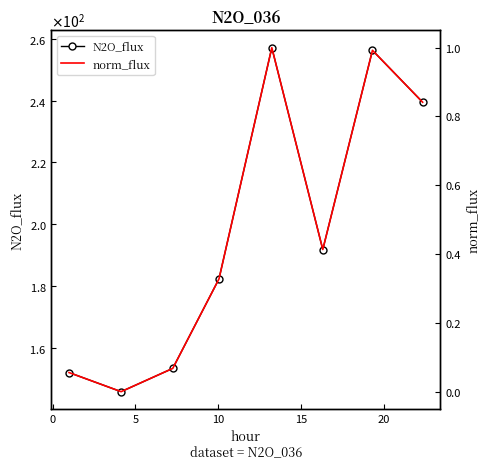

True or false: N2O_flux and norm_flux cross at least once.

False